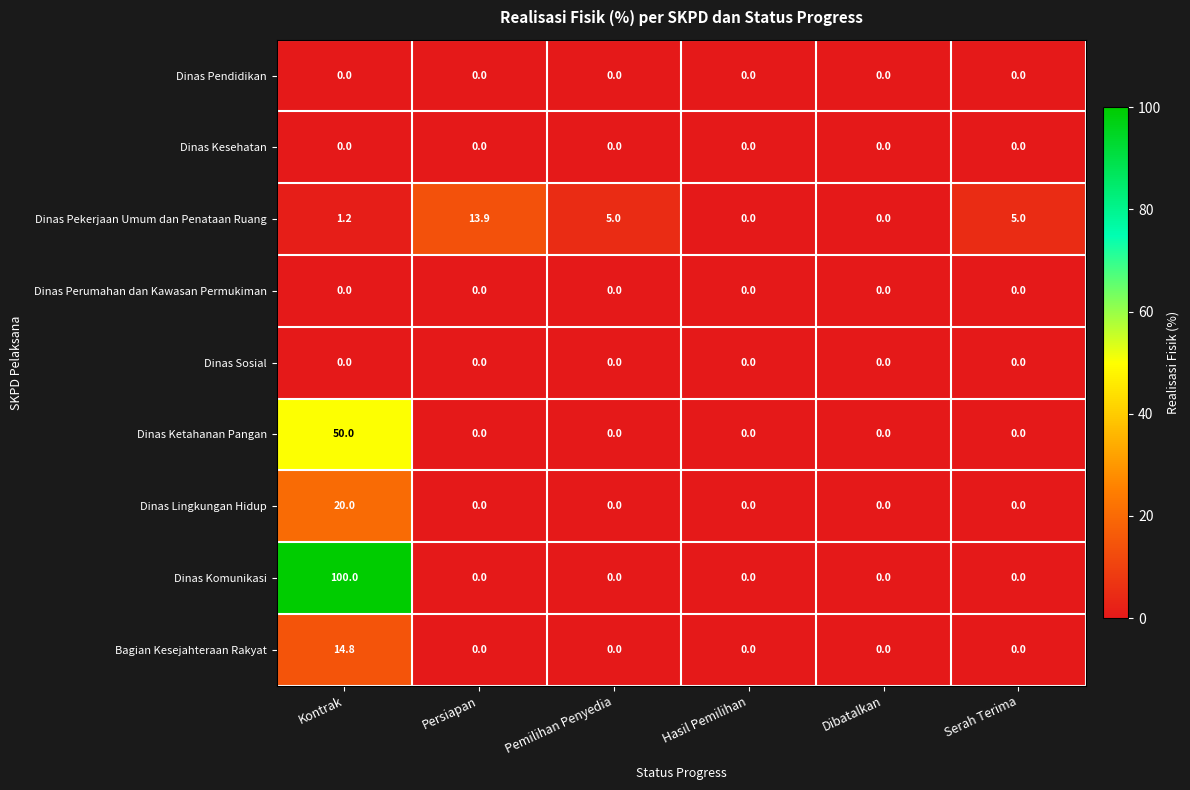

Which series has the largest range (max minus min)?

Dinas Komunikasi